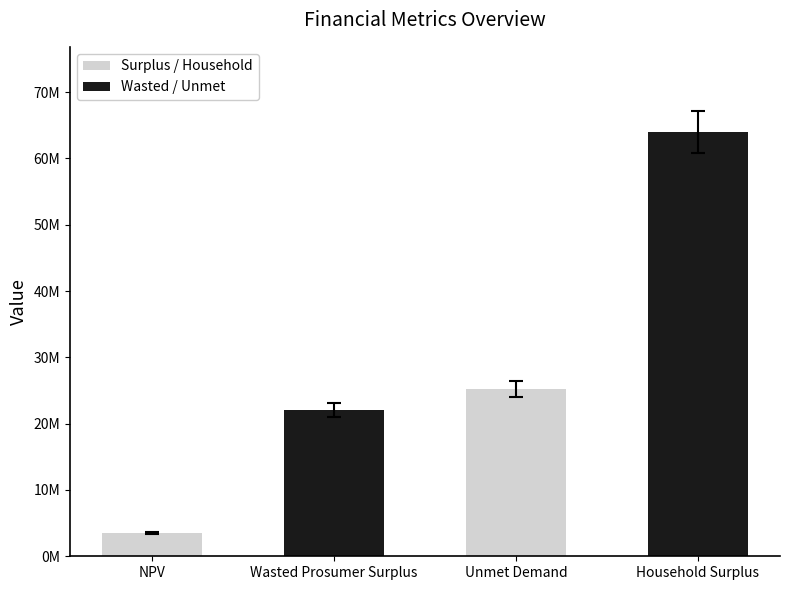

Does the chart contain any negative values?

No